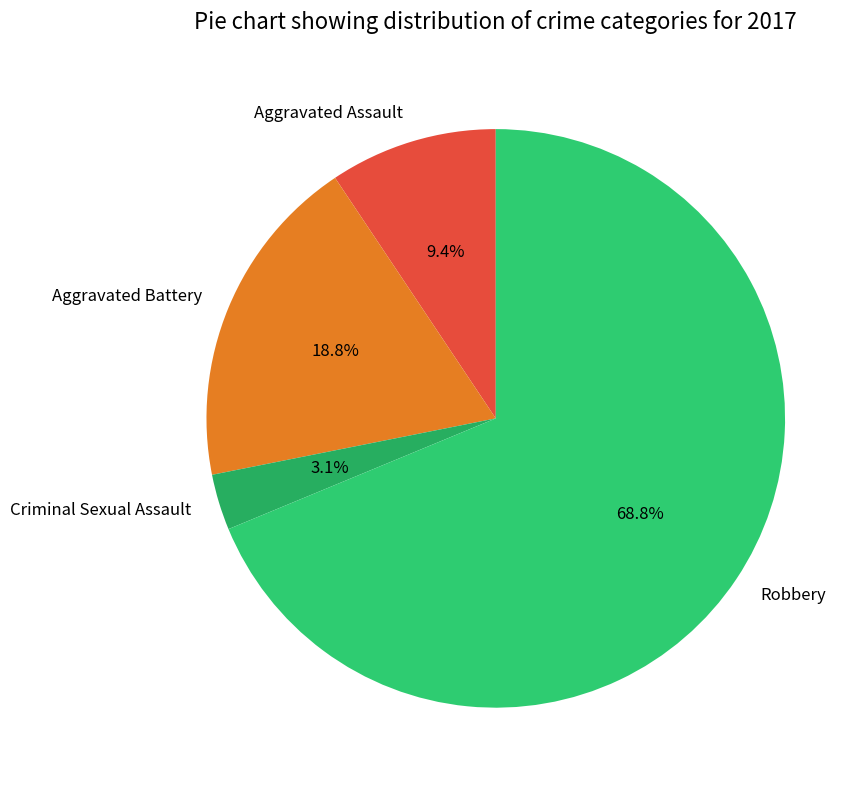

To the nearest percent, what is the average slice percentage?

25%